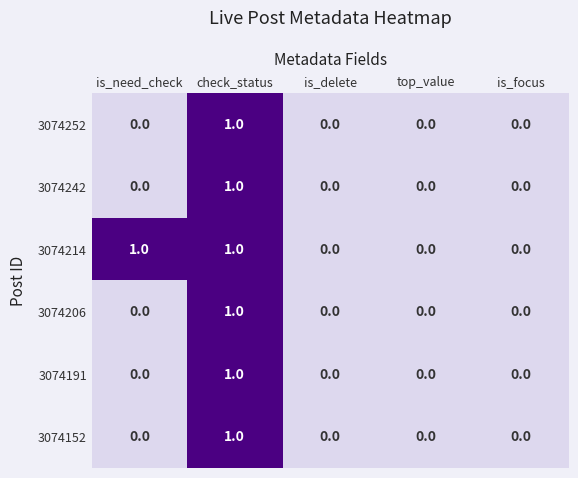

Which series changed the most between is_need_check and is_focus?

3074214